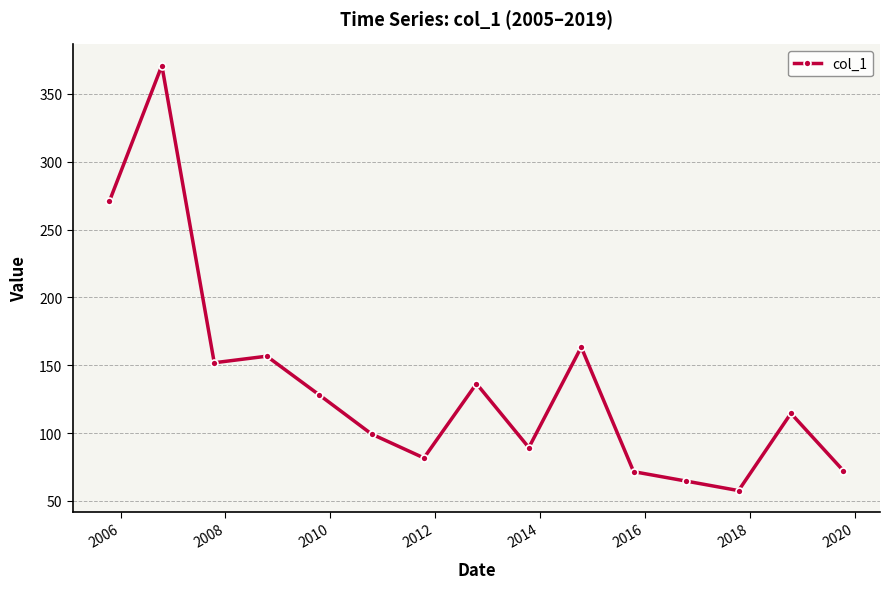

What is the smallest value displayed?

57.6